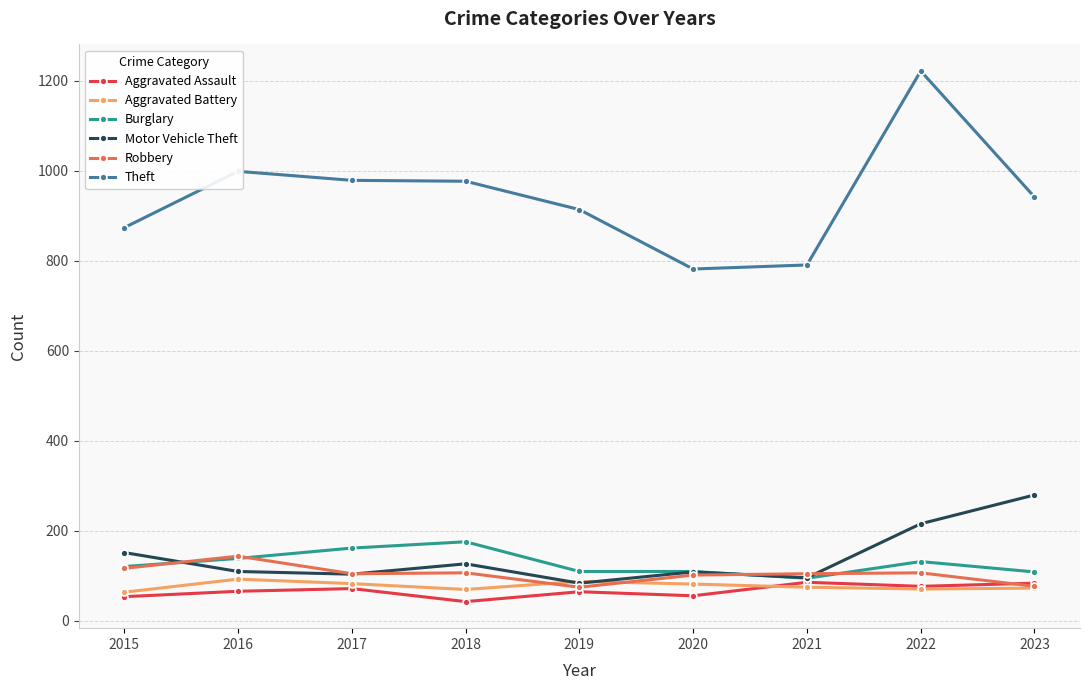

The value of Theft at 2015 is 1143. True or false?

False